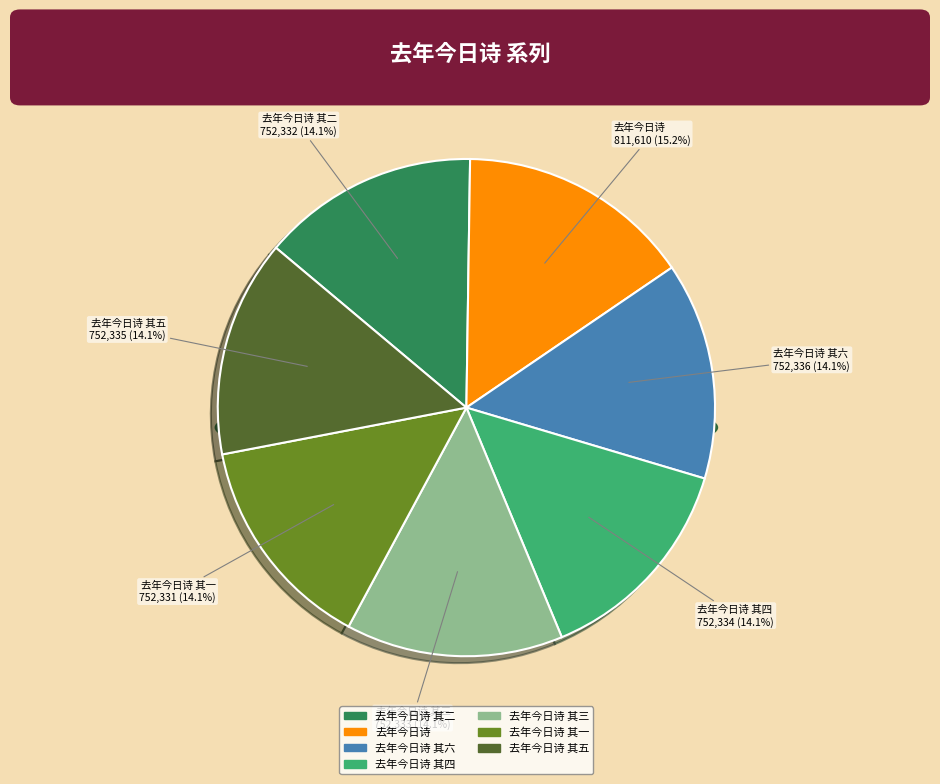

Count the number of slices in the pie.

7